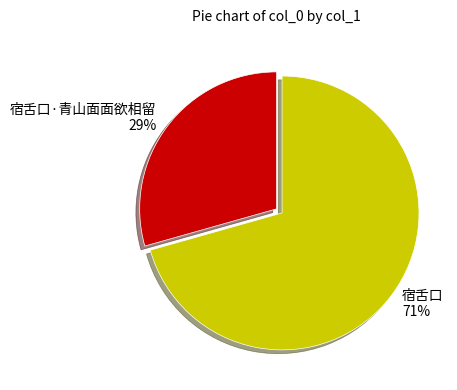

How many segments does this pie chart have?

2